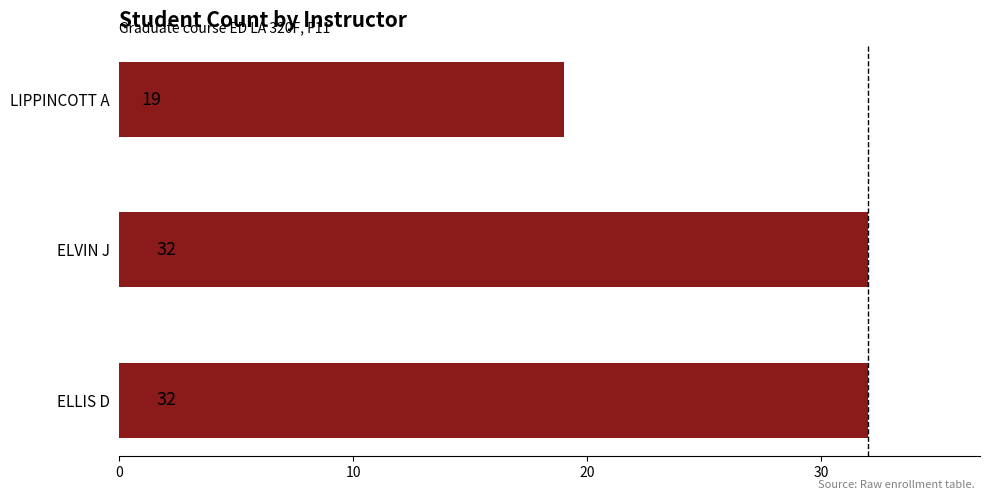

True or false: the data shows 6 at LIPPINCOTT A.

False